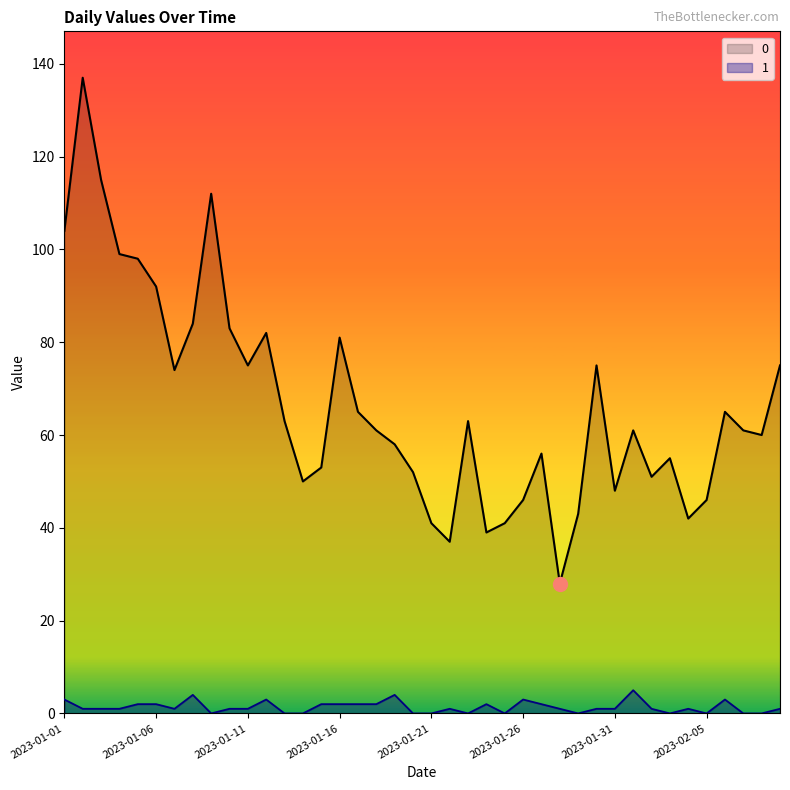

What is the sum of the 0 values at 2023-02-04 and 2023-02-05?

88